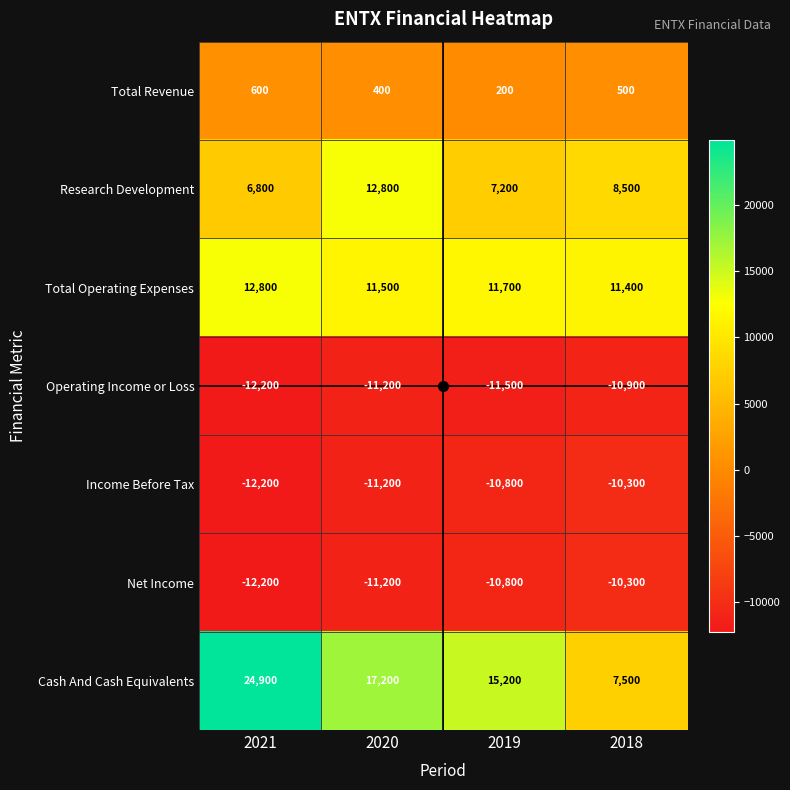

What is the average value of the Total Revenue series?

425